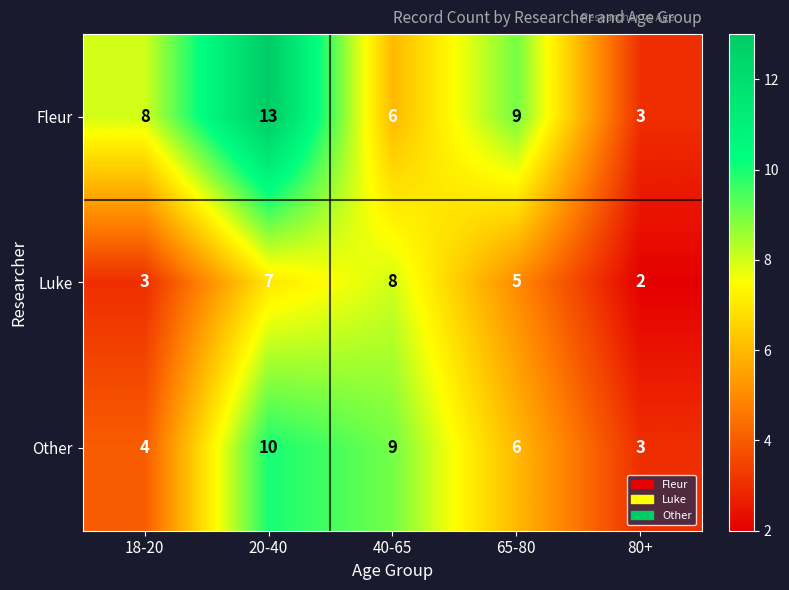

At which label is Other closest to 6?

65-80